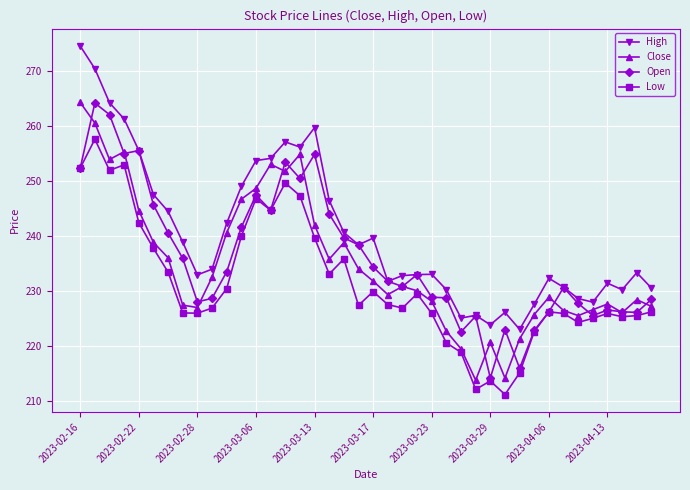

What is the maximum value for High?

274.5